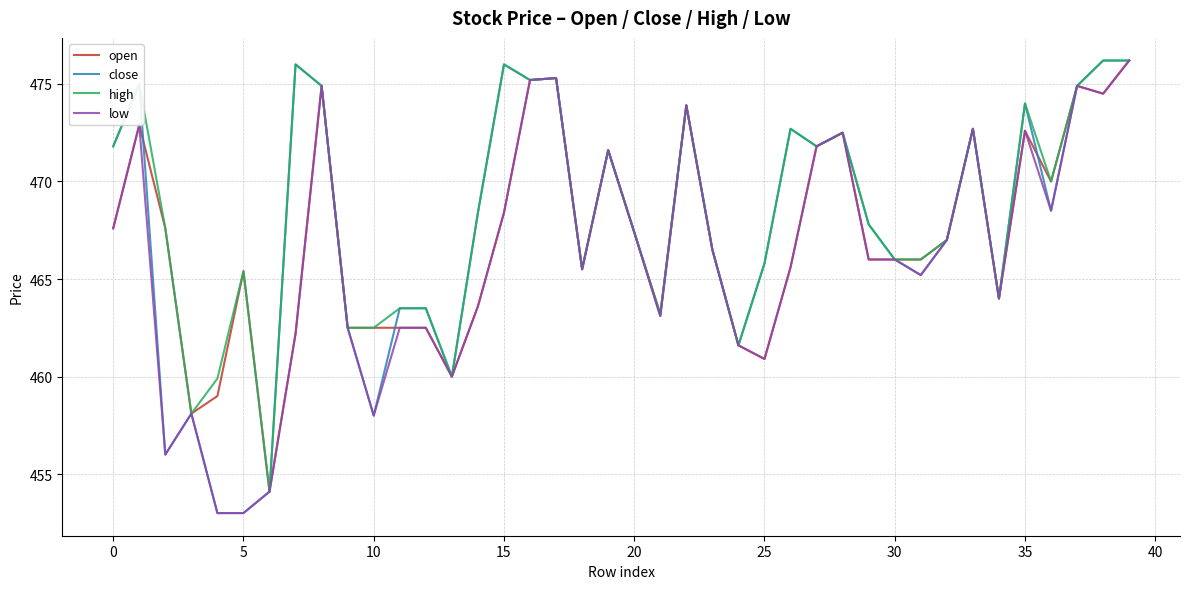

What is the greatest value displayed?

476.2